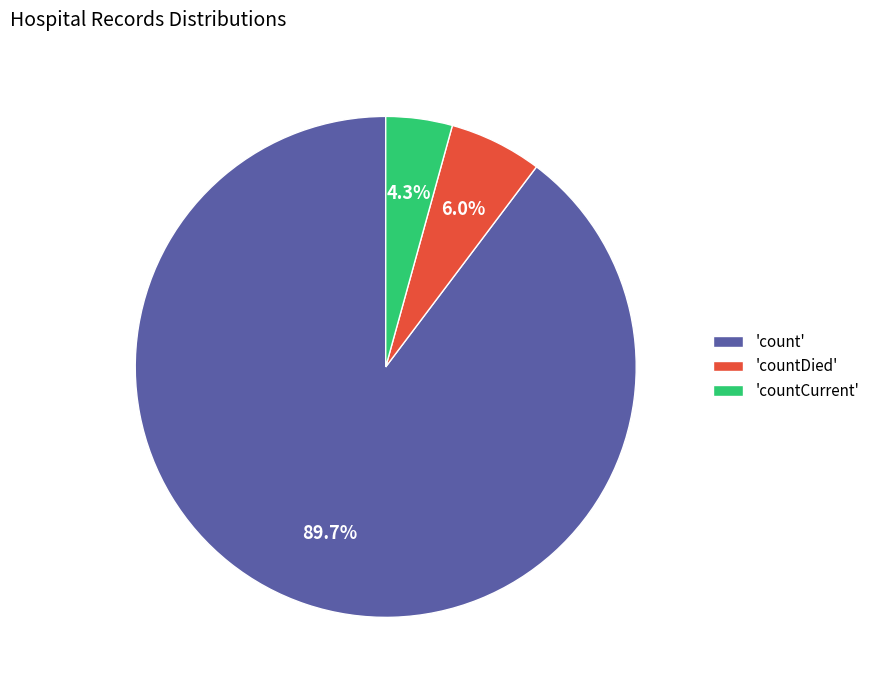

Which category has the biggest portion of the pie?

'count'